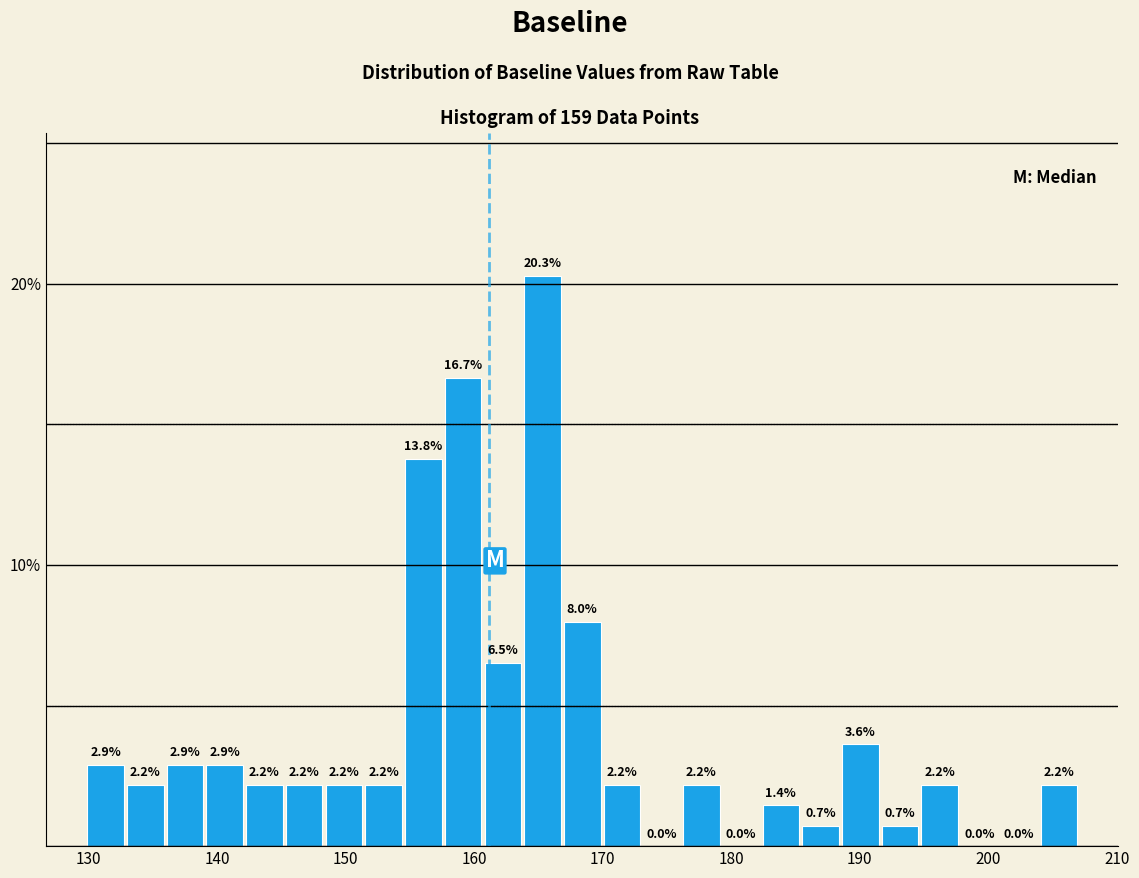

Read against the x-axis, roughly where is the centre of the tallest bar?

165